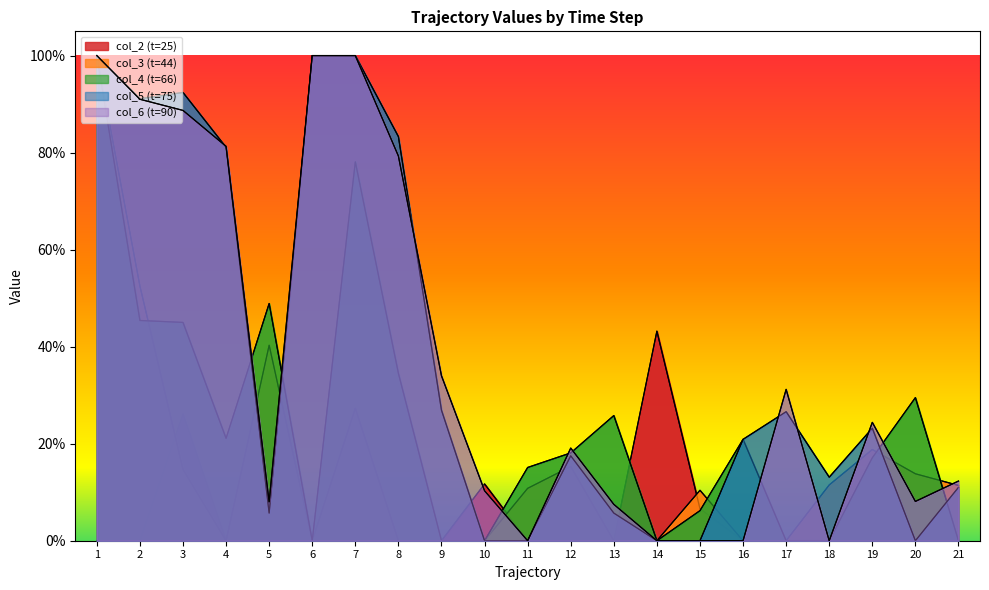

Between 8 and 19, which series saw the biggest shift?

col_5 (t=75)